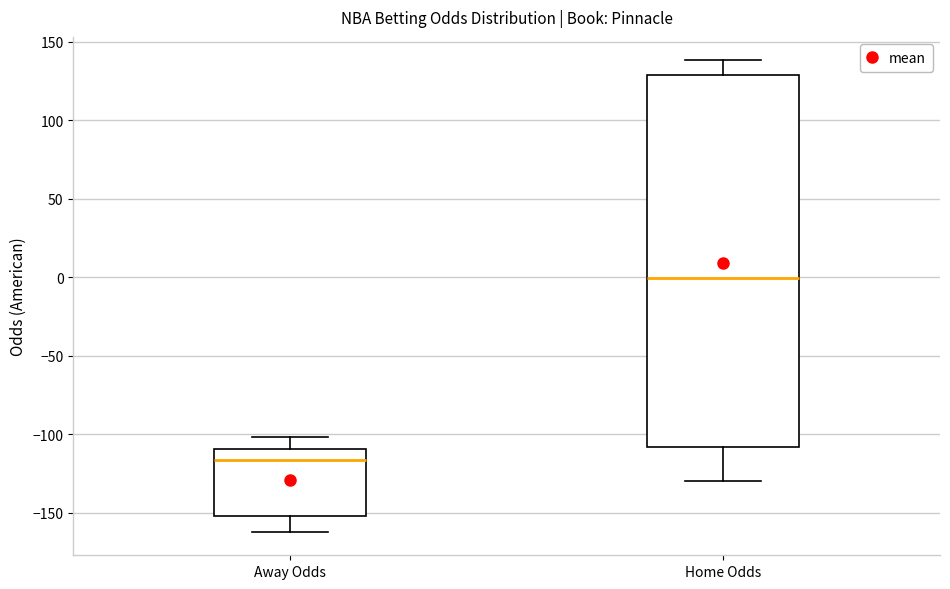

Comparing the boxes themselves (not the whiskers), which one is the tallest?

Home Odds